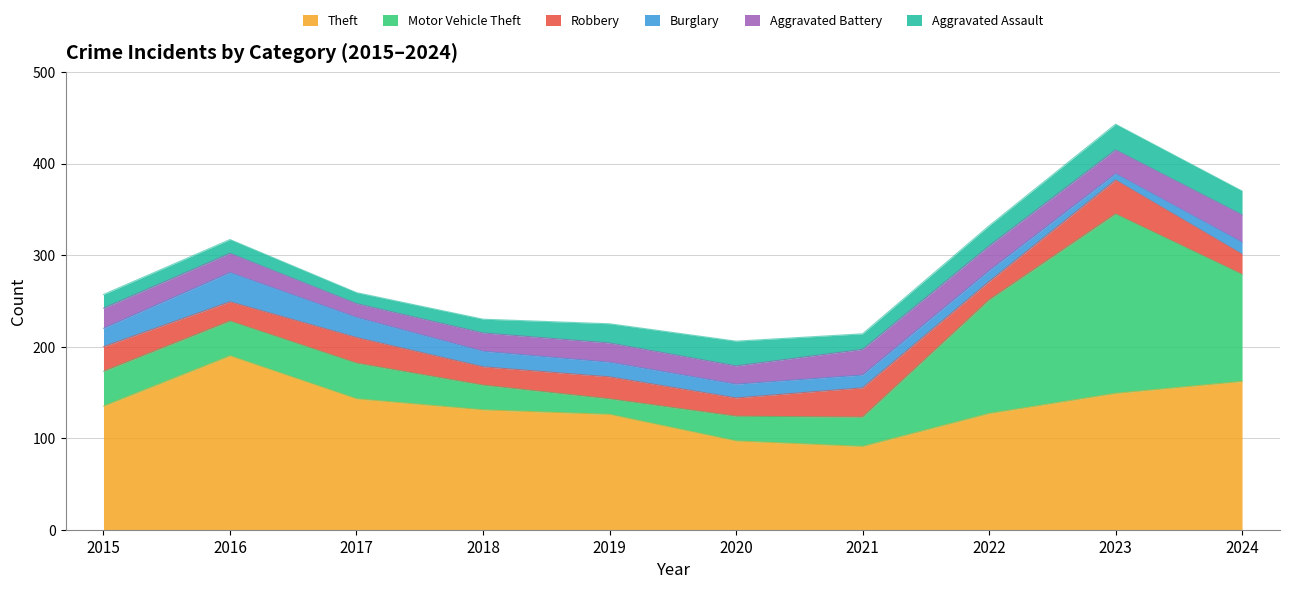

At which category does Motor Vehicle Theft reach its first local peak?

2017